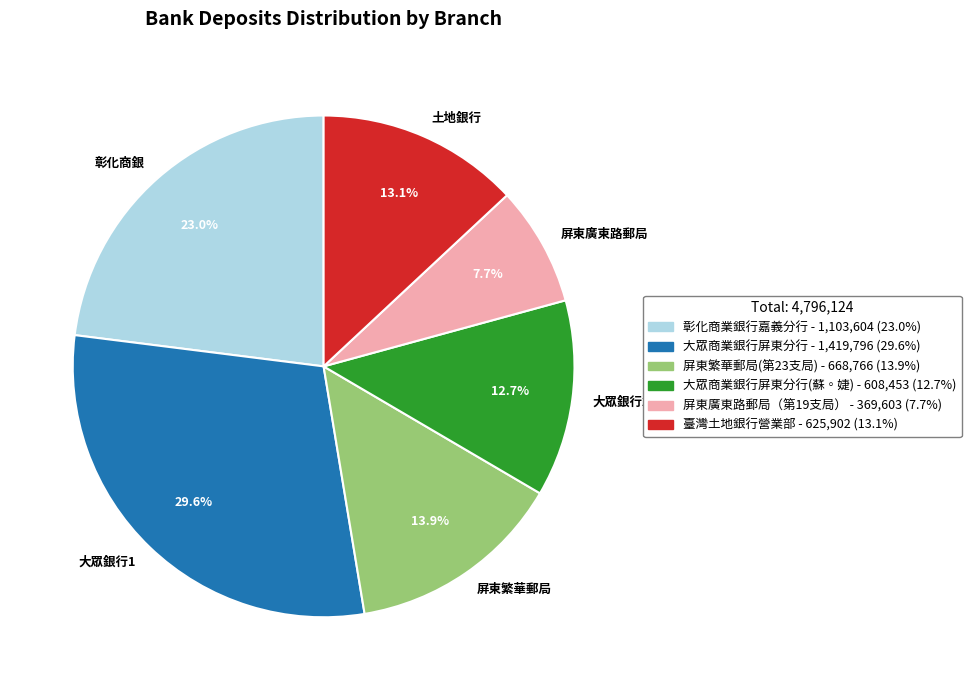

Which slice is the largest?

大眾銀行1